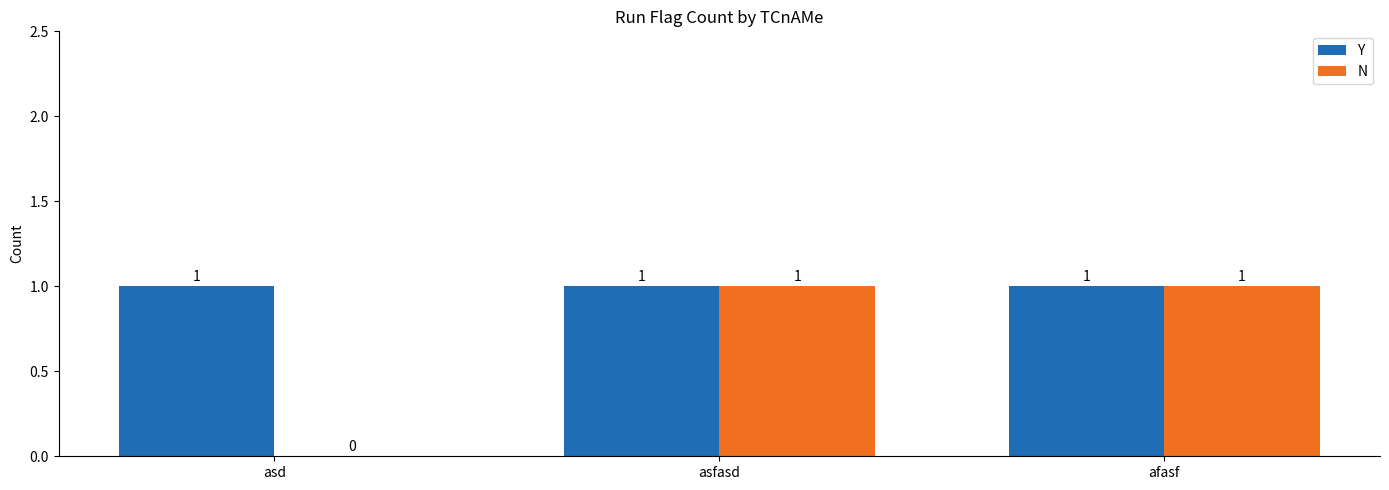

The Y series shows 1 at asfasd. True or false?

True